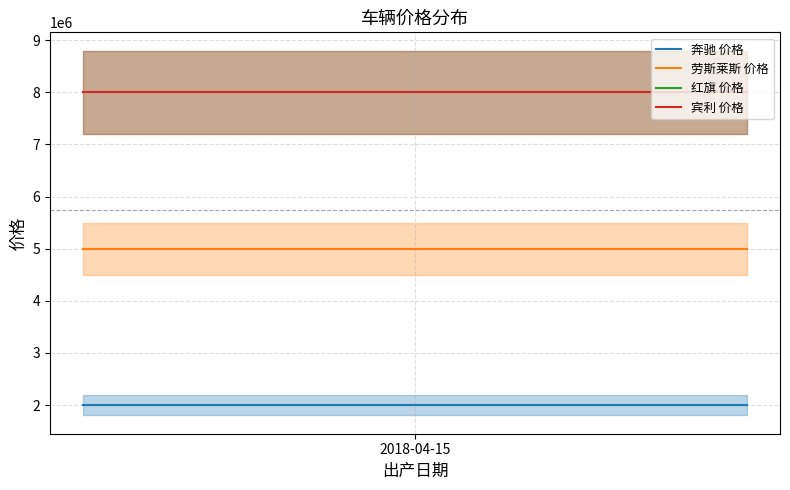

At which category does the chart reach its minimum across all series?

2018-04-15